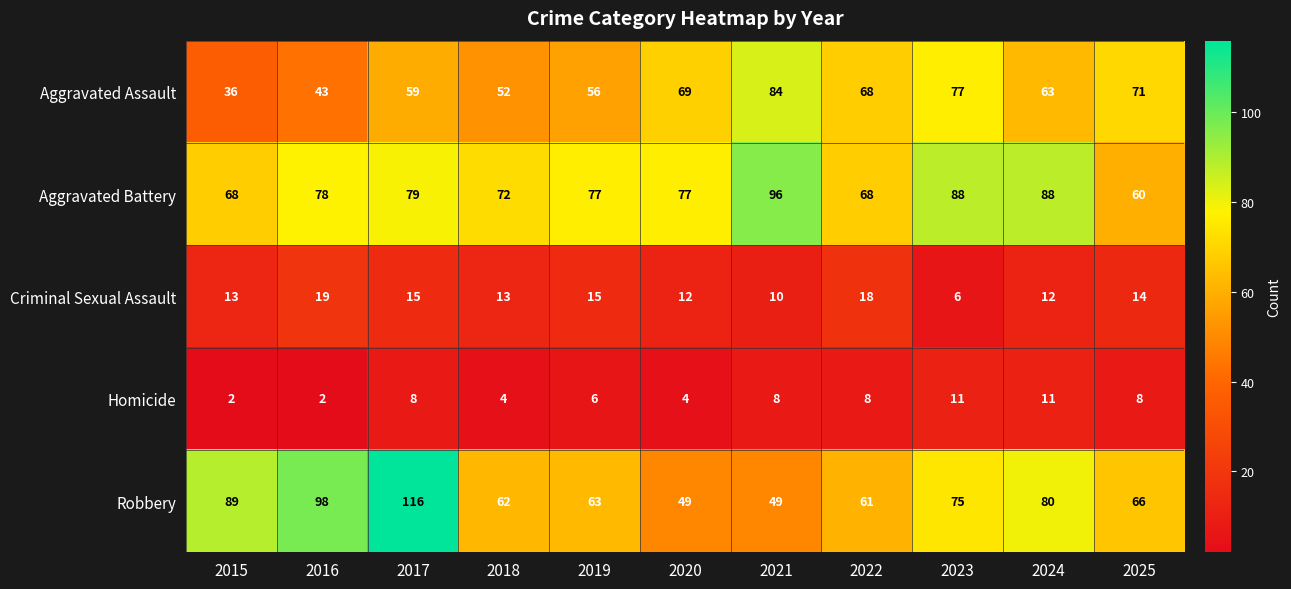

The value of Robbery at 2018 is 101. True or false?

False